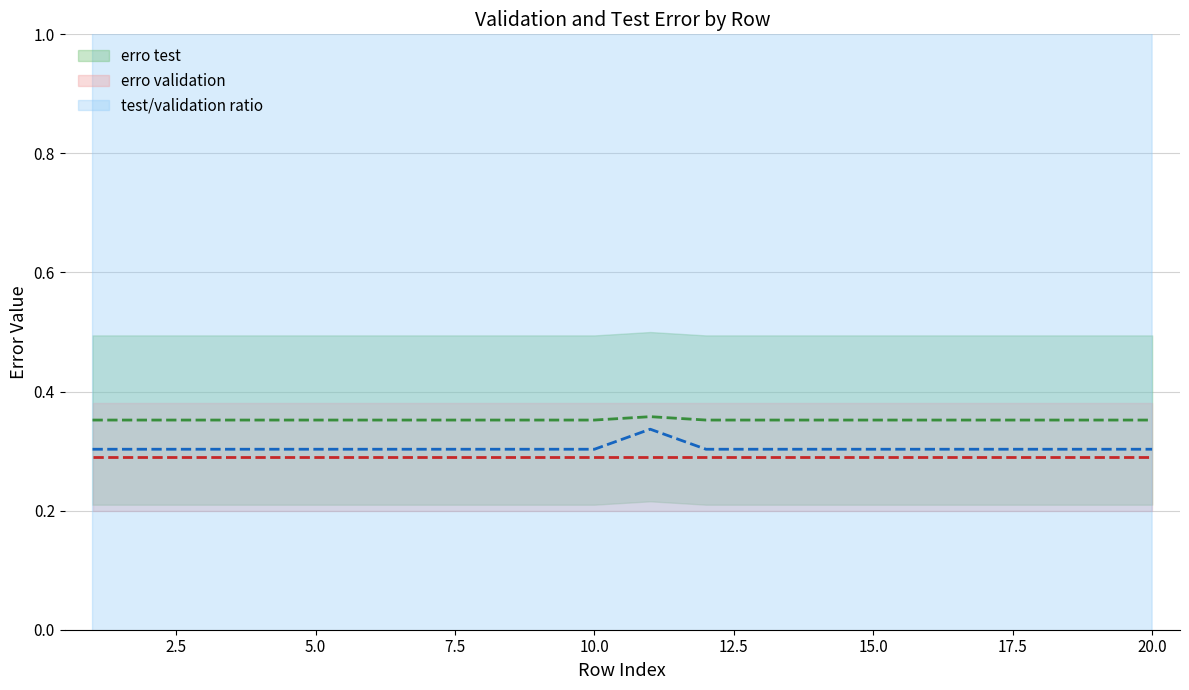

At which category does the chart reach its minimum across all series?

1